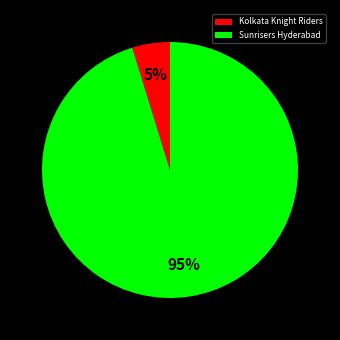

Rank the categories by value from highest to lowest.

Sunrisers Hyderabad, Kolkata Knight Riders